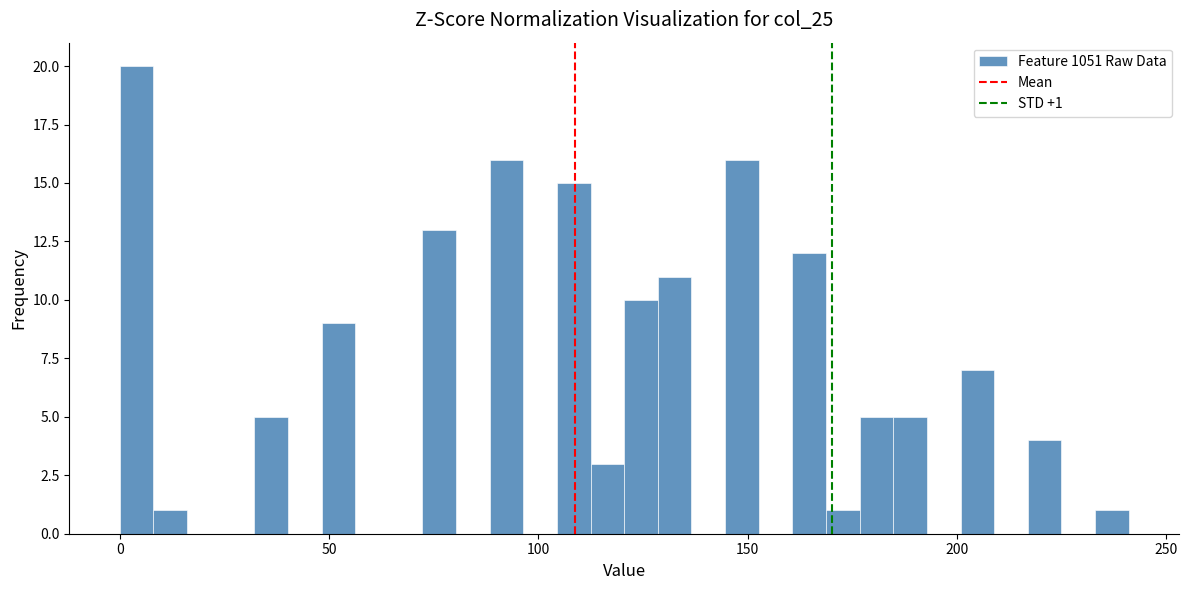

Around what value on the x-axis is the tallest bar? Give the approximate position of its centre, as read against the axis.

5